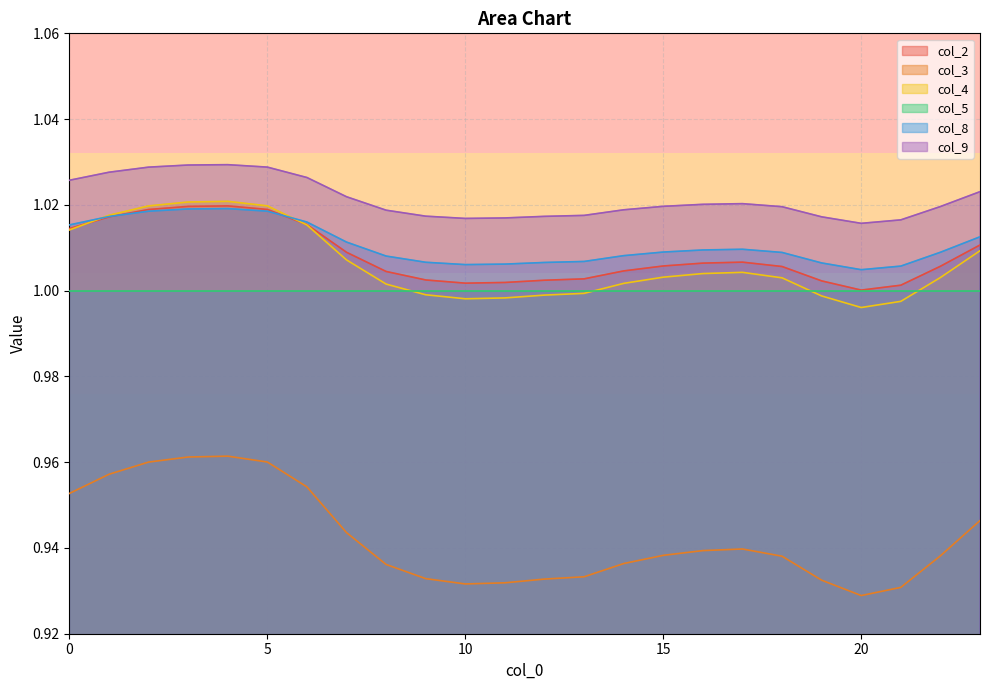

The value of col_2 at 18 is 1.0. True or false?

True